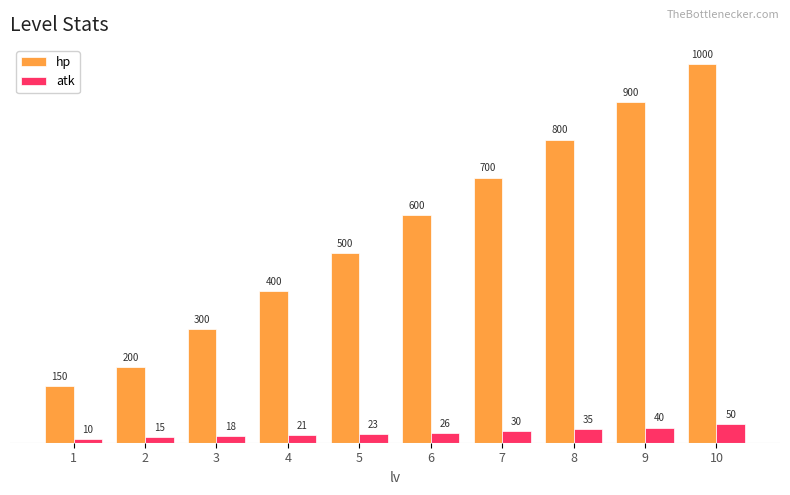

How many bars are there in total?

20